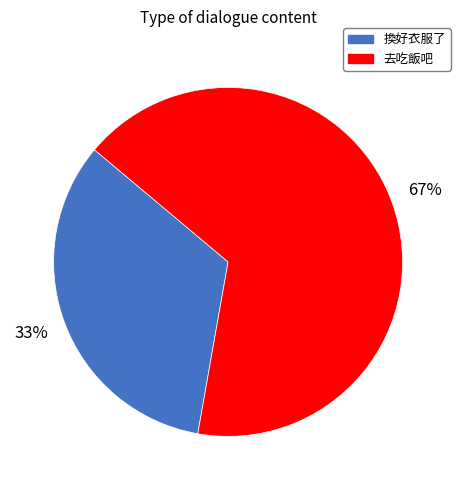

How many segments does this pie chart have?

2